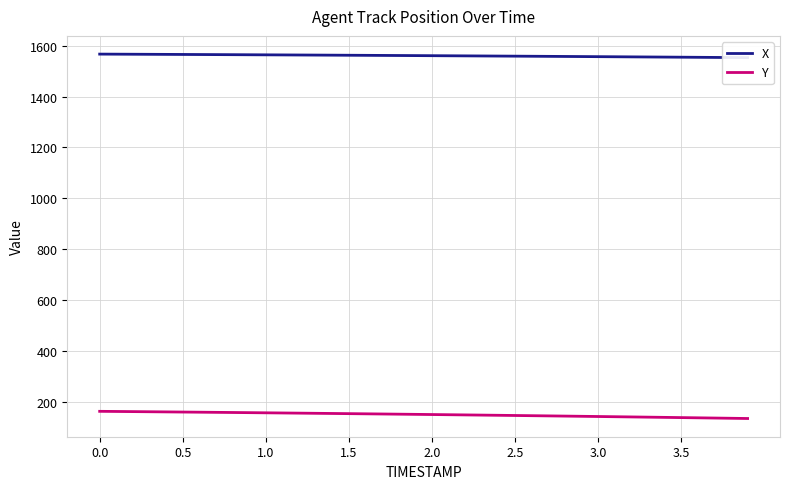

How many data points in X are less than 1561?

19